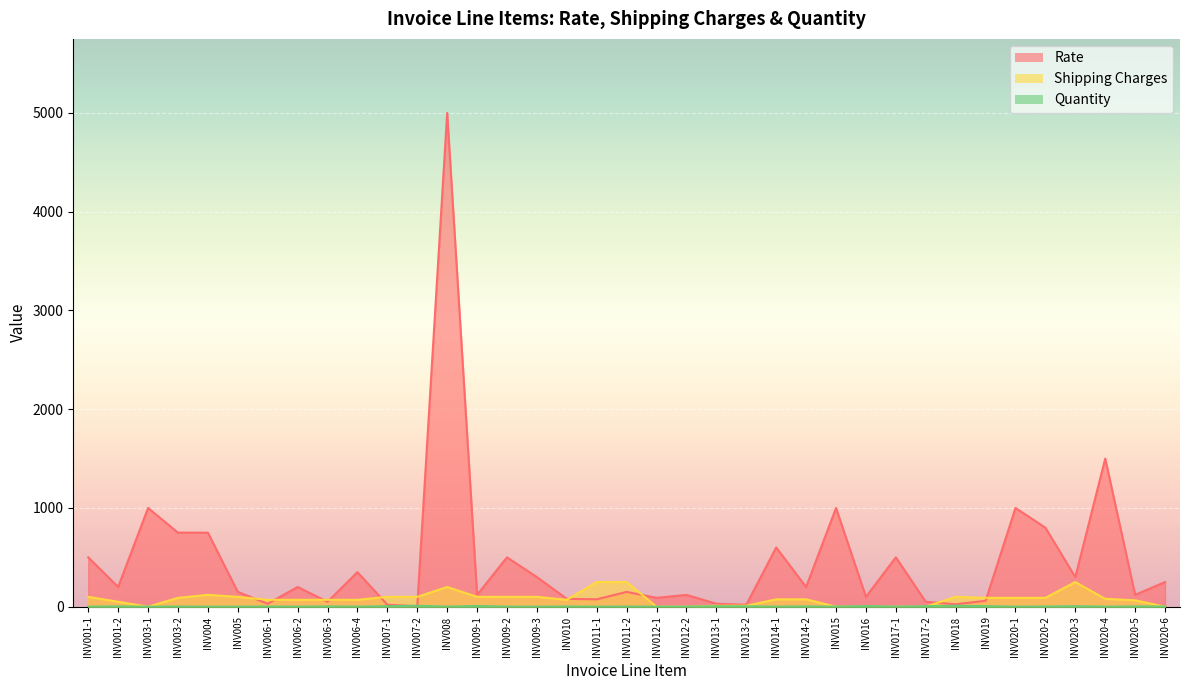

Reading left to right, list all the values displayed in this chart.

Rate: 500	200	1000	750	750	150	30	200	50	350	20	5	5000	120	500	300	80	75	150	90	120	30	20	600	200	1000	100	500	50	25	60	1000	800	300	1500	120	250
Shipping Charges: 100	50	0	90	120	100	70	70	70	70	100	100	200	100	100	100	70	250	250	0	0	10	10	75	75	0	0	0	0	100	90	90	90	250	80	65	0
Quantity: 1	3	1	2	1	1	2	1	3	1	5	10	1	8	1	1	2	1	2	1	1	5	4	1	3	1	7	1	5	10	6	1	2	5	1	3	2